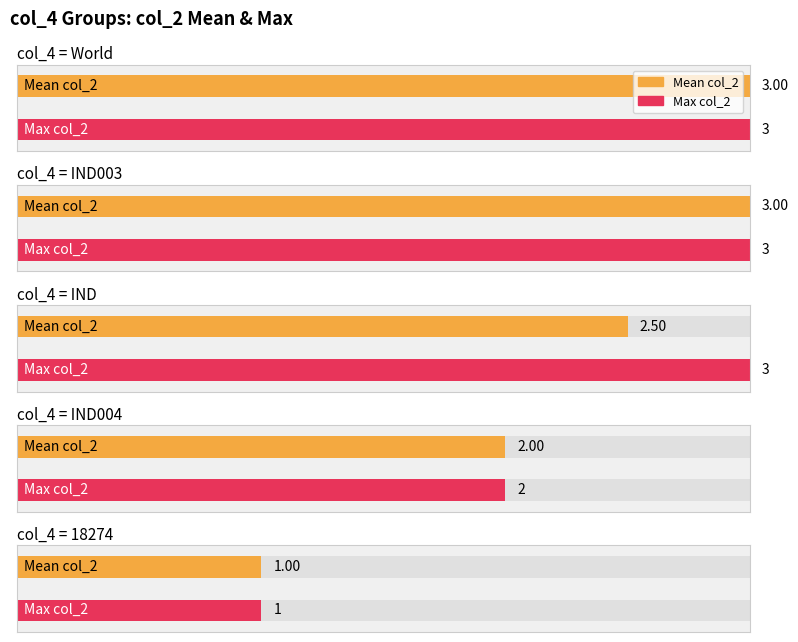

The chart shows a value of 2 at IND004. True or false?

True